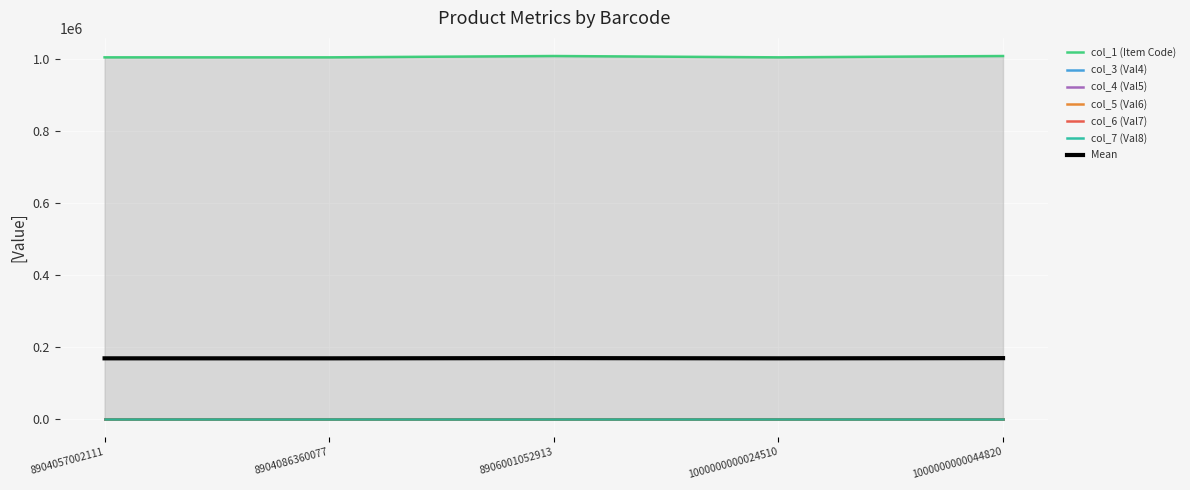

Which series changed the most between 8904057002111 and 8904086360077?

col_1 (Item Code)